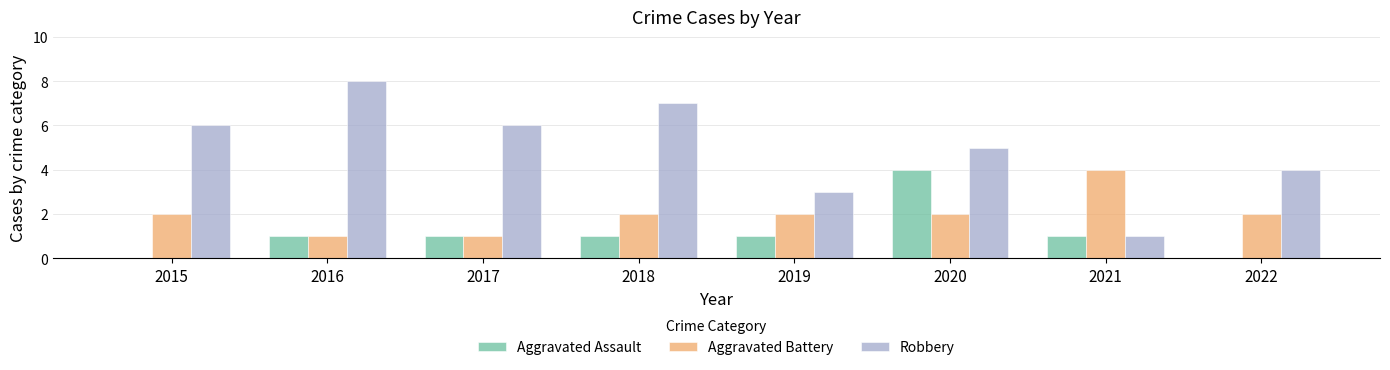

How many categories are shown in the chart?

8